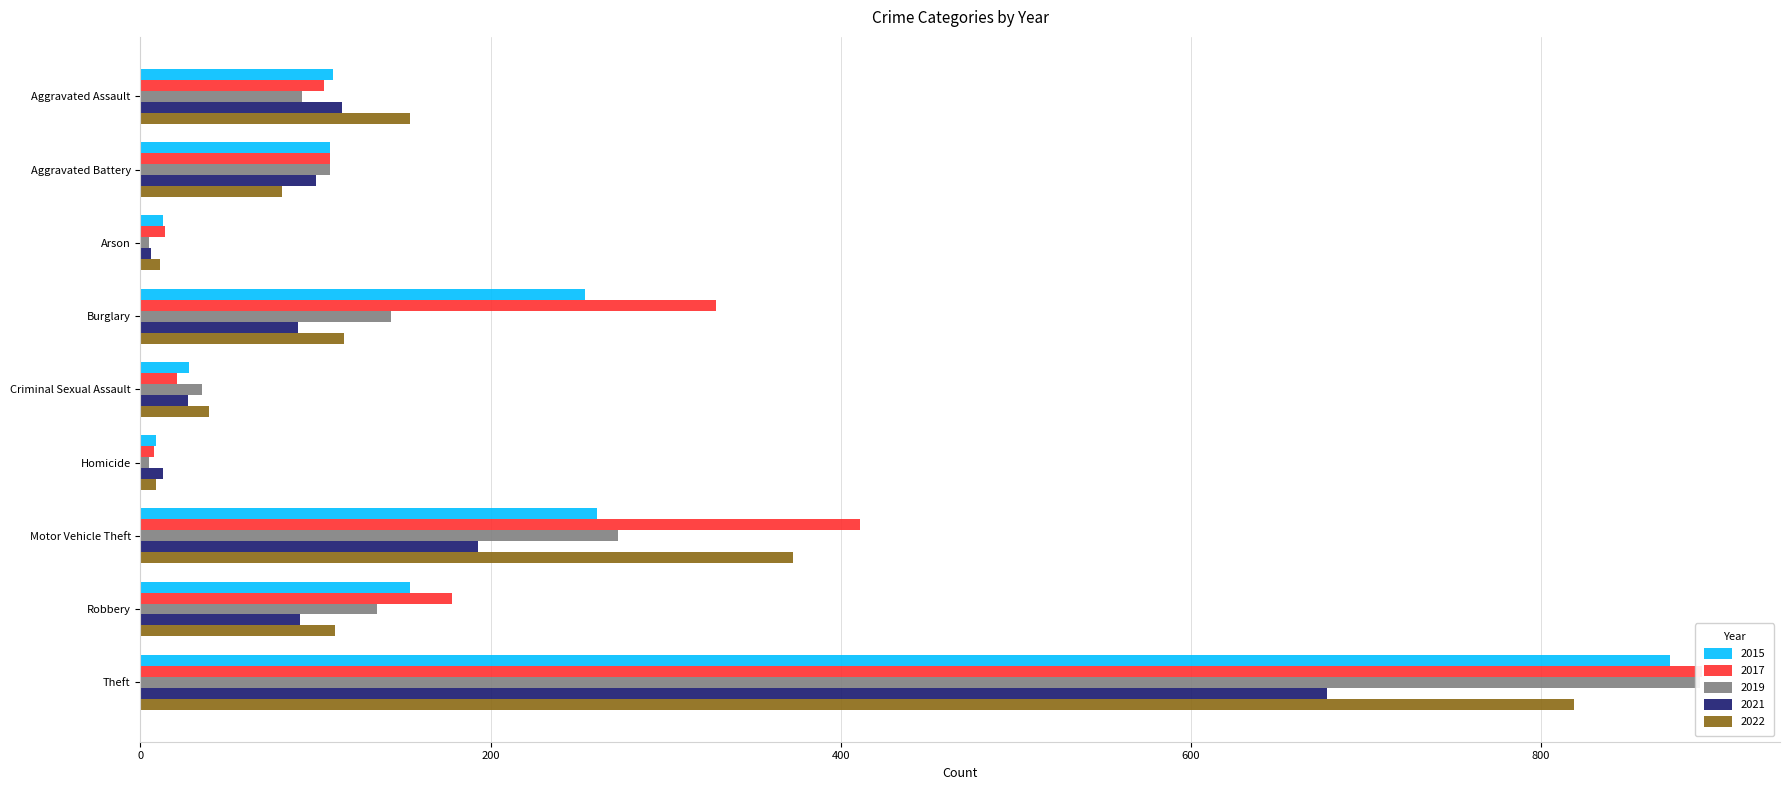

What is the sum of the 2015 values at Aggravated Battery and Motor Vehicle Theft?

369